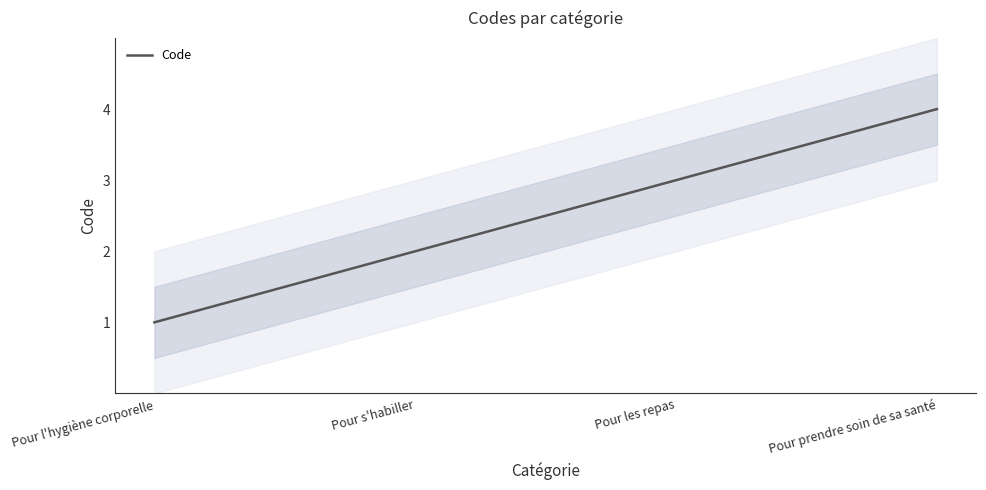

Does the chart have visible grid lines?

No